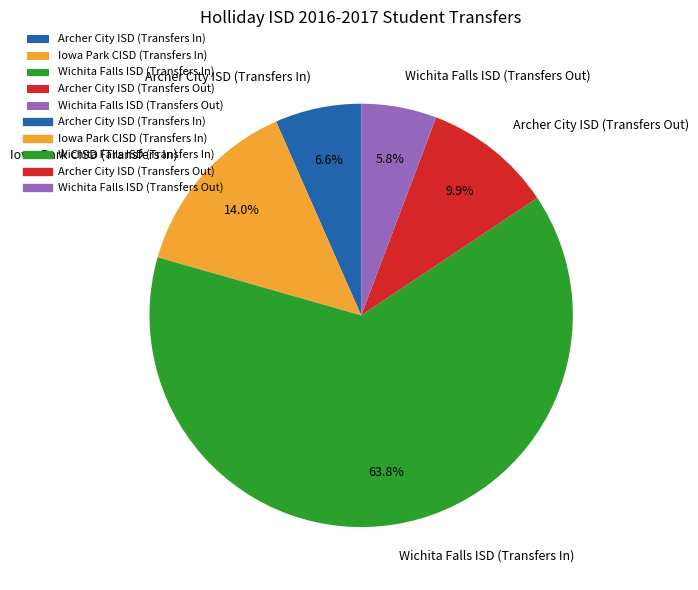

To the nearest percent, what is the difference between the Wichita Falls ISD (Transfers Out) and Archer City ISD (Transfers In) slice percentages?

1%